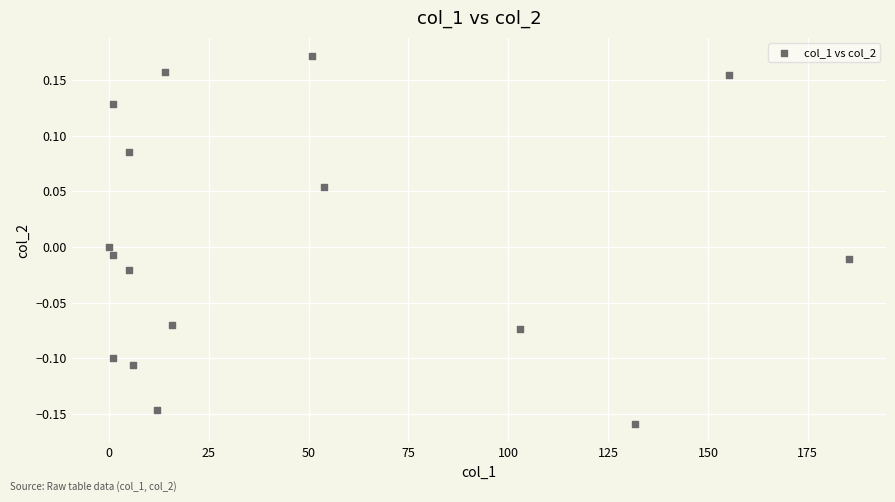

What is the range of X values (max minus min)?

185.3